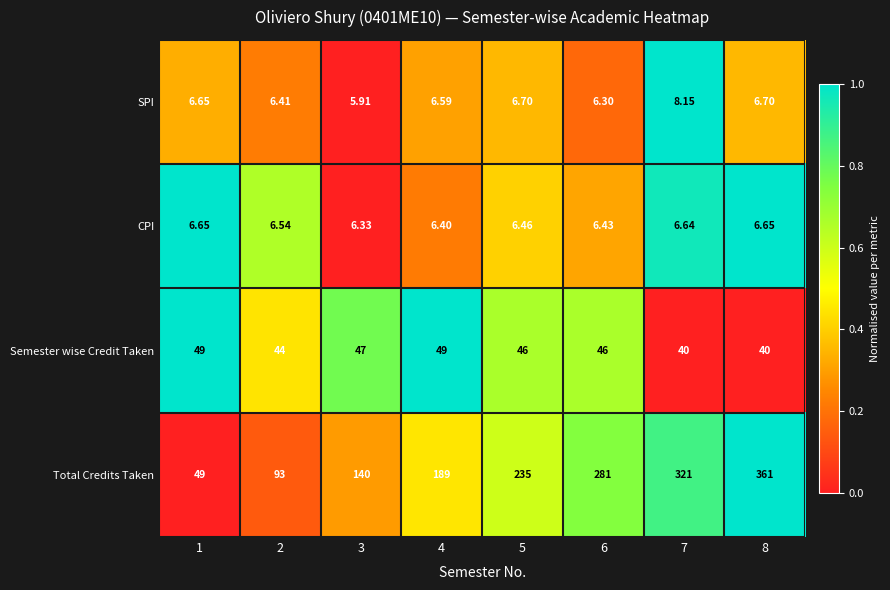

Is the value of Total Credits Taken at 1 greater than the value of SPI at 8?

Yes